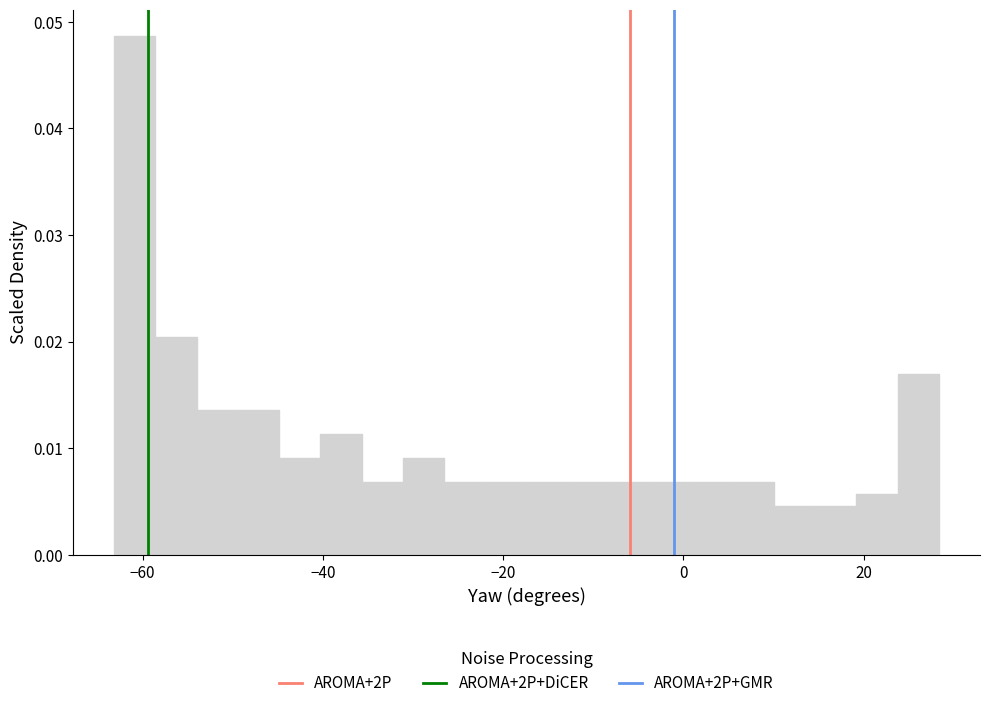

Read against the x-axis, roughly where is the centre of the tallest bar?

-60